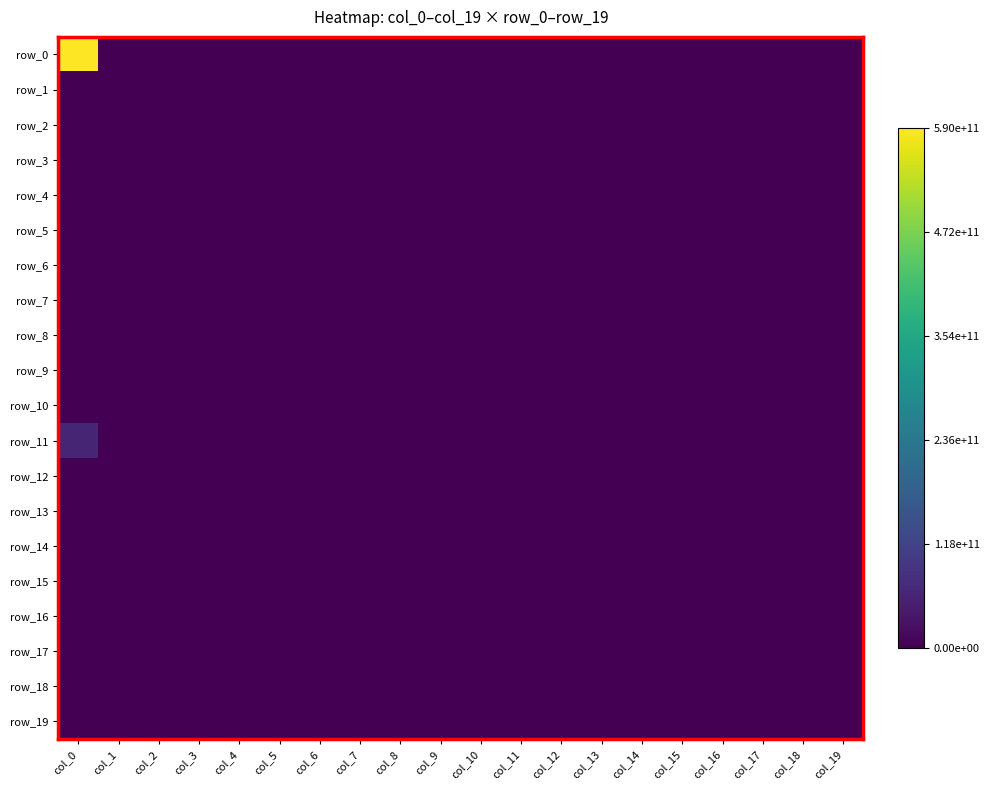

Between col_4 and col_3, which is larger?

col_4